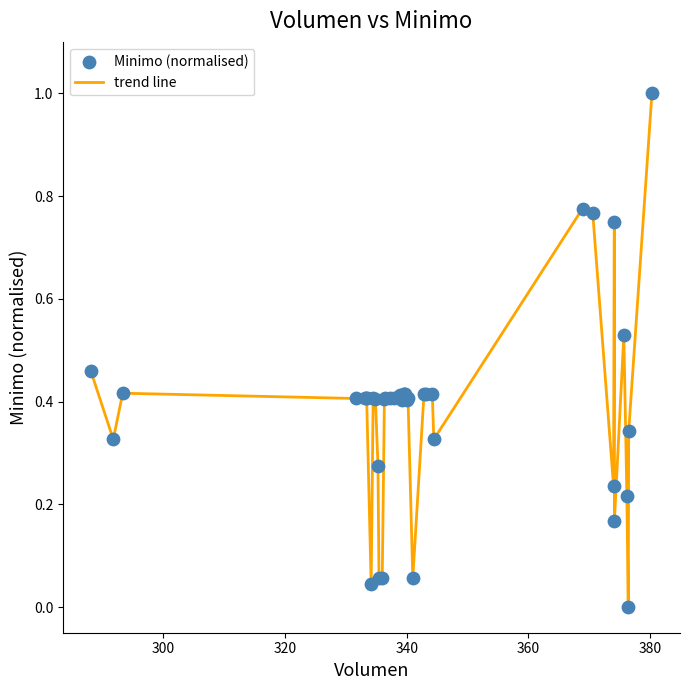

Is this an area chart (filled region under the line)?

No